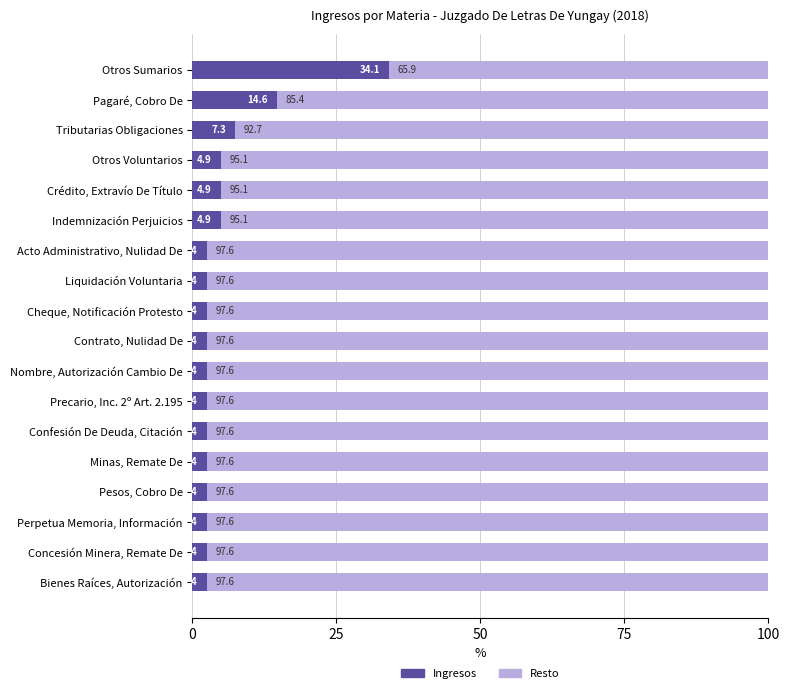

What is the difference between the maximum and second lowest values in the Ingresos series?

31.7